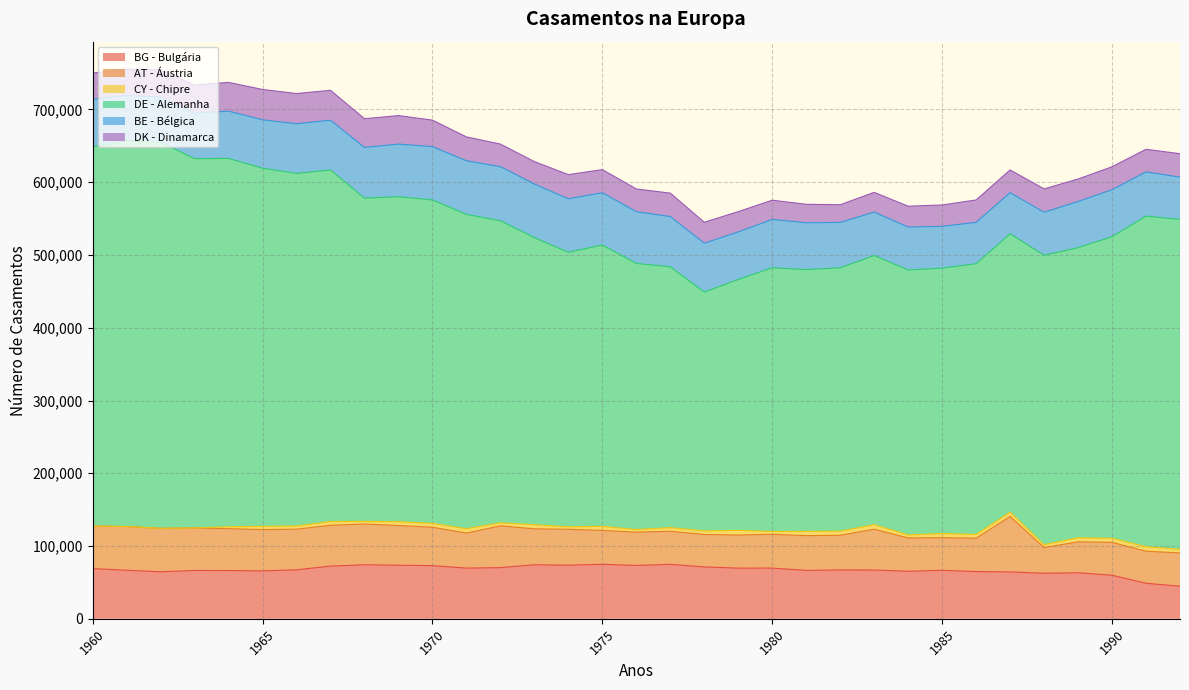

Does the chart display data point markers on the line(s)?

No